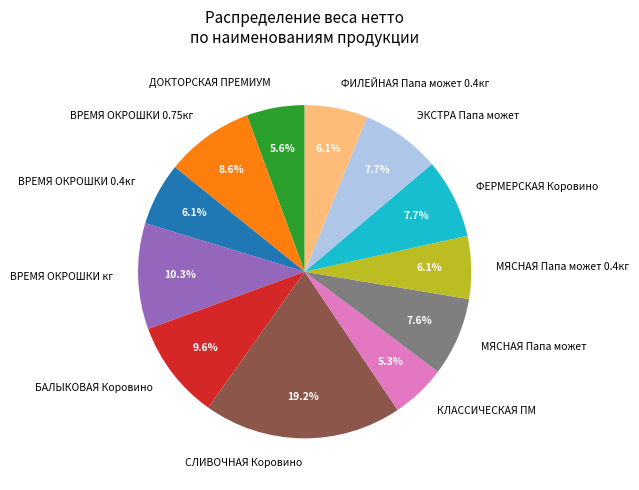

What is the ratio of the value at КЛАССИЧЕСКАЯ ПМ to the value at ФЕРМЕРСКАЯ Коровино?

0.7